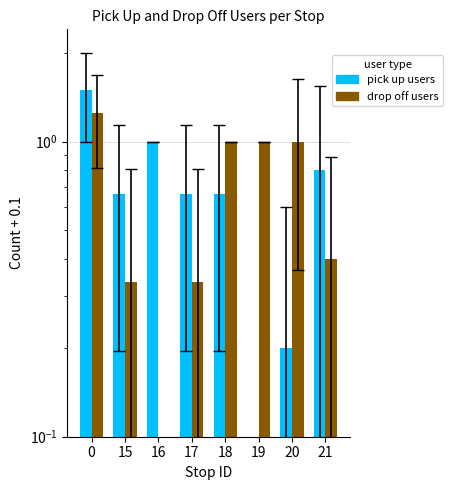

Which series changed the most between 16 and 20?

drop off users